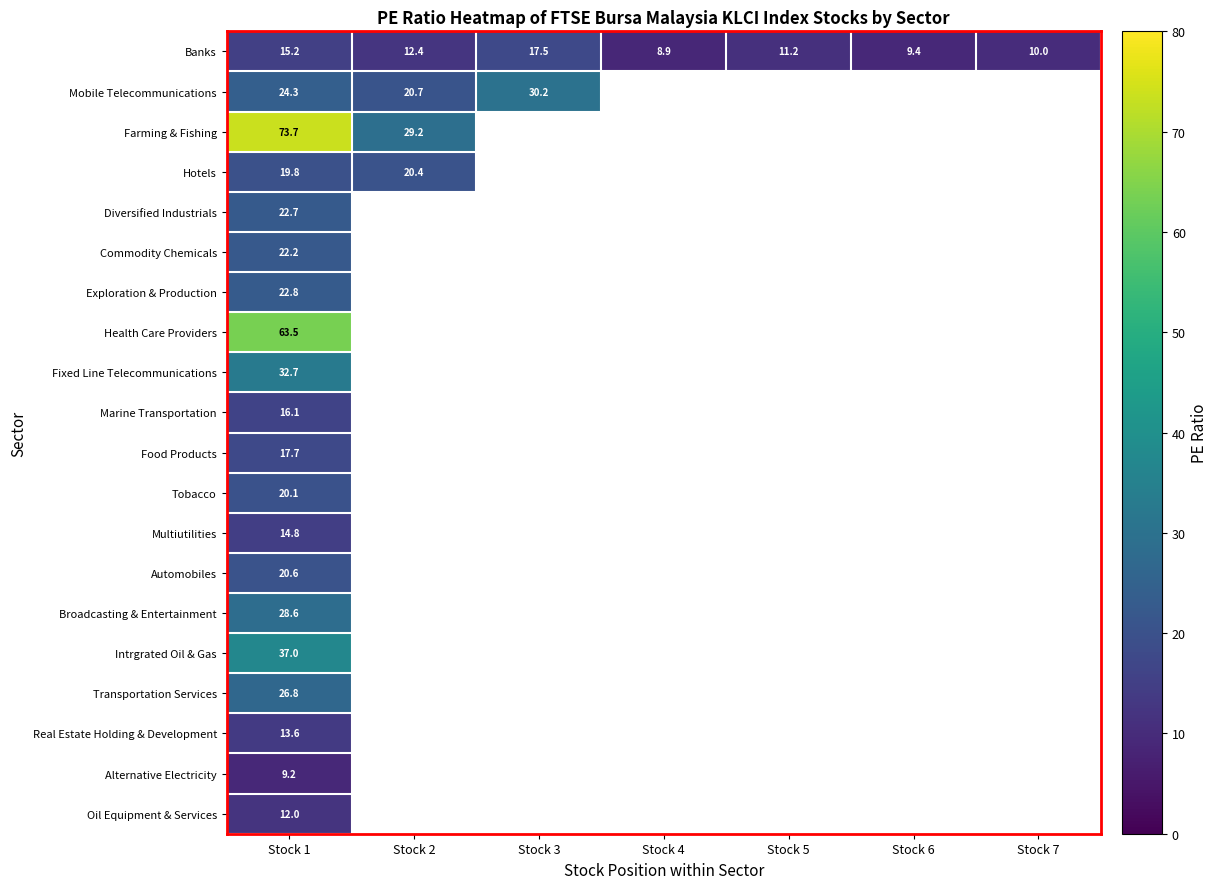

At Stock 1, list the series in order from smallest to largest.

Alternative Electricity, Oil Equipment & Services, Real Estate Holding & Development, Multiutilities, Banks, Marine Transportation, Food Products, Hotels, Tobacco, Automobiles, Commodity Chemicals, Diversified Industrials, Exploration & Production, Mobile Telecommunications, Transportation Services, Broadcasting & Entertainment, Fixed Line Telecommunications, Intrgrated Oil & Gas, Health Care Providers, Farming & Fishing